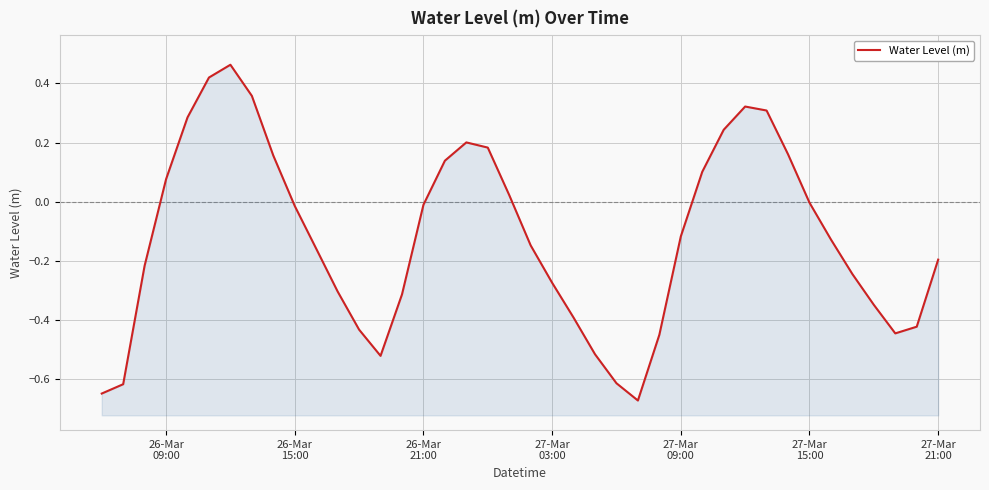

How many negative values are there?

25